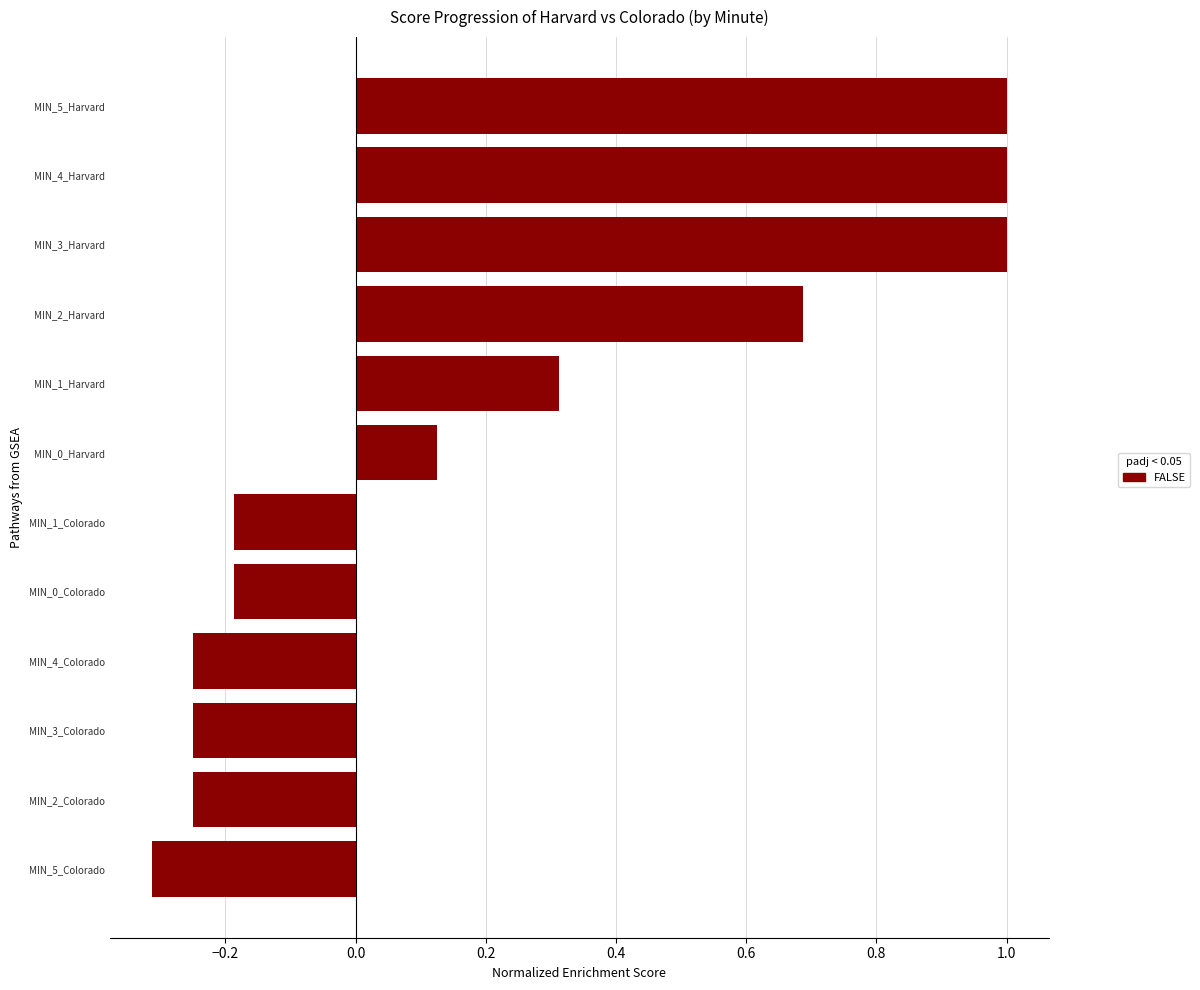

Between MIN_2_Colorado and MIN_1_Harvard, which is larger?

MIN_1_Harvard